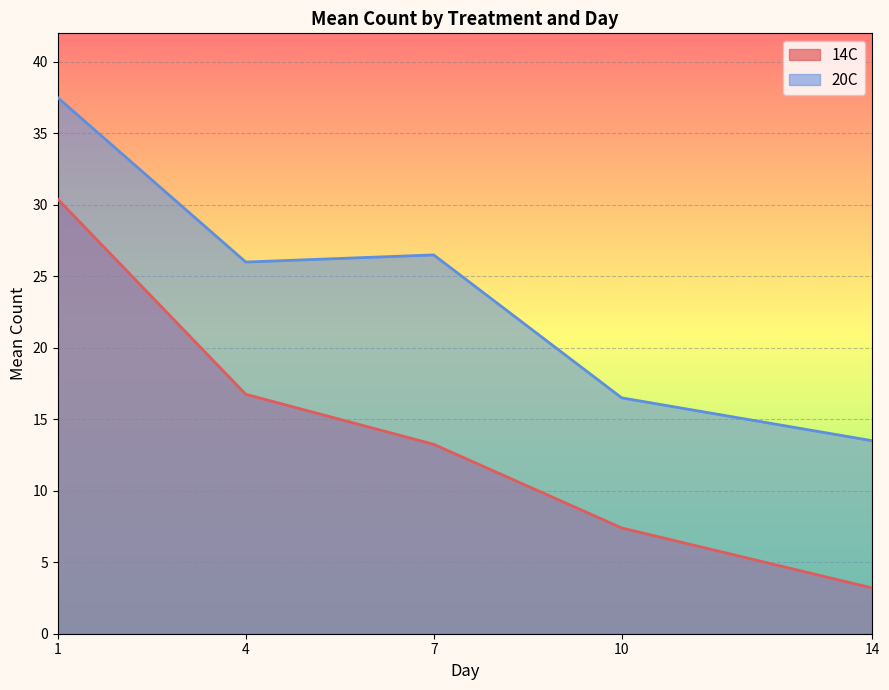

What is the difference between the maximum and second lowest values in the 14C series?

23.0